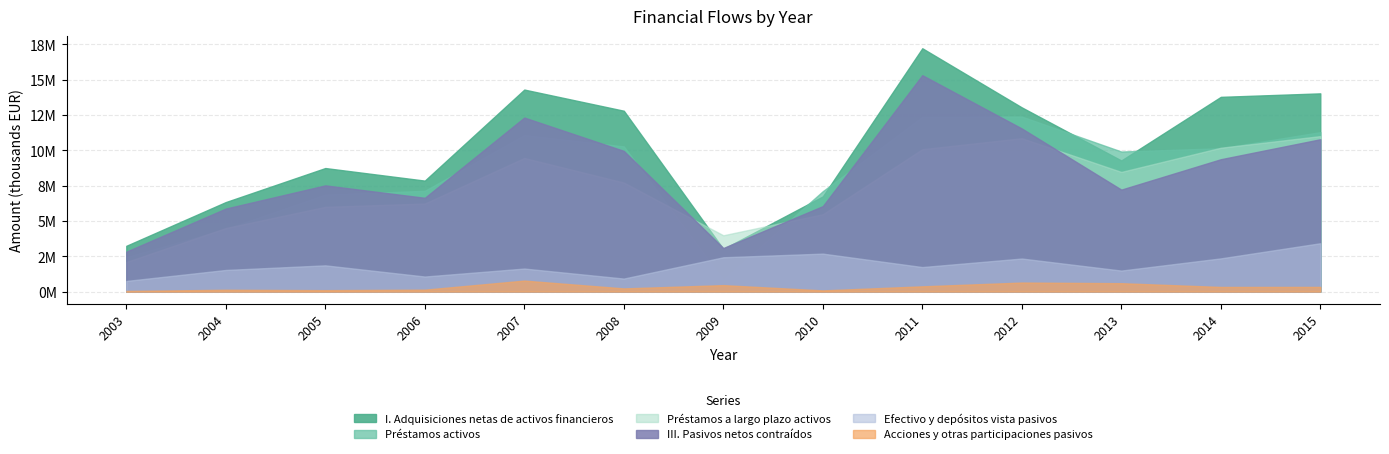

What is the value of the Préstamos activos point at the 2nd from the left?

4436240